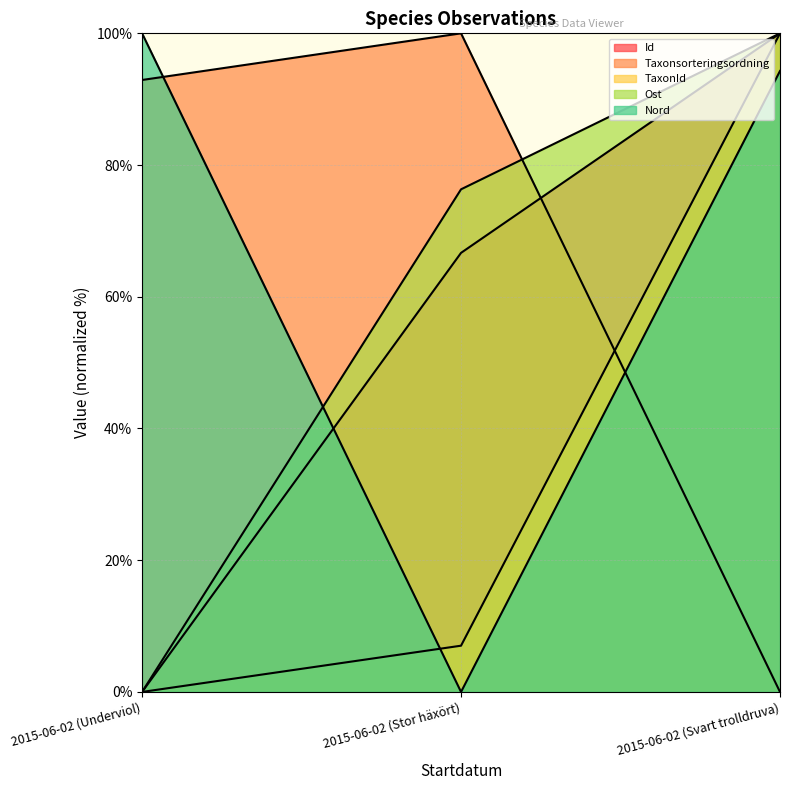

How many data points in Nord are above 94?

2